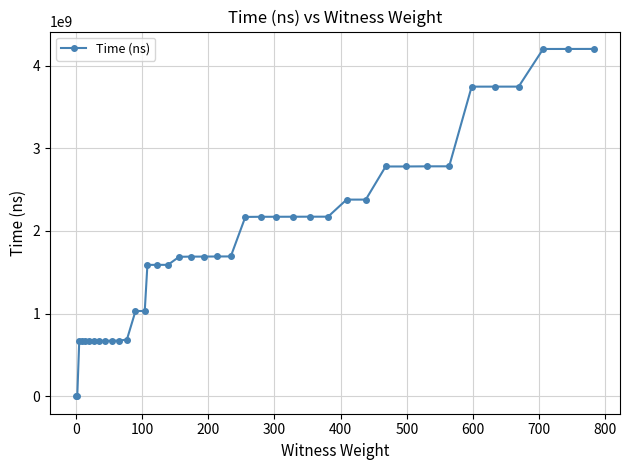

What is the maximum value shown in the chart?

4200472600